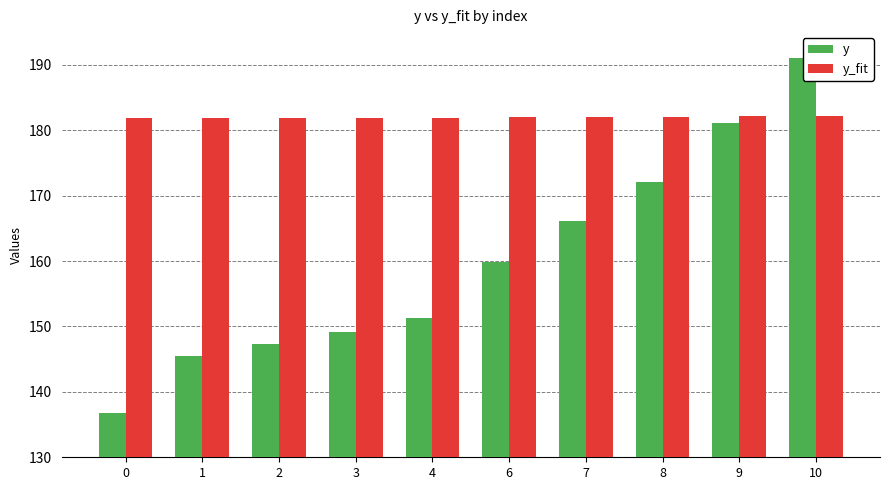

Which series has the largest range (max minus min)?

y